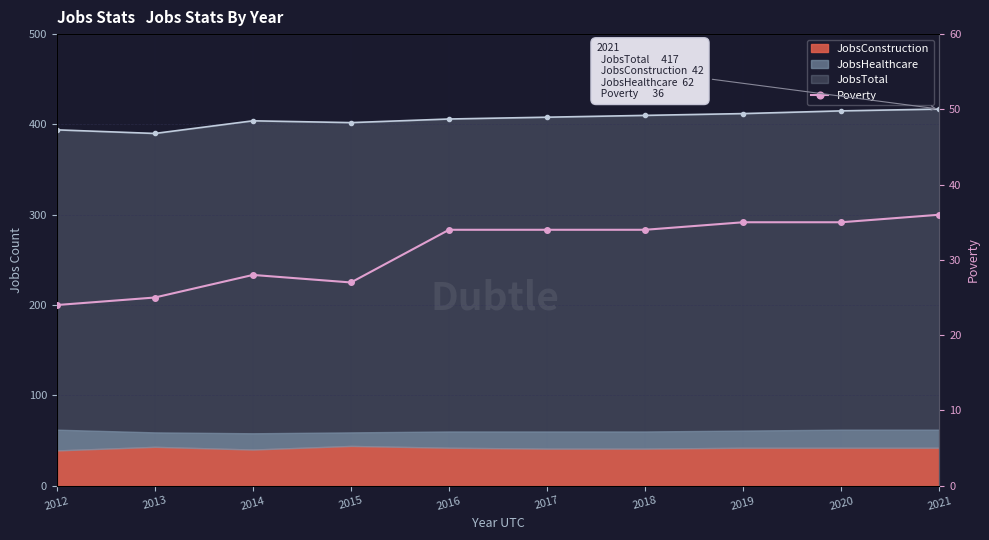

What is the minimum value shown in the chart?

24